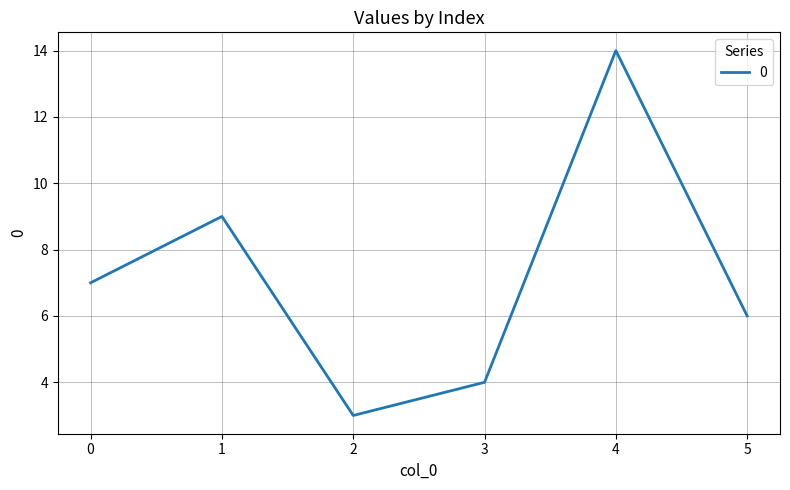

What is the difference between the second highest and minimum values?

6